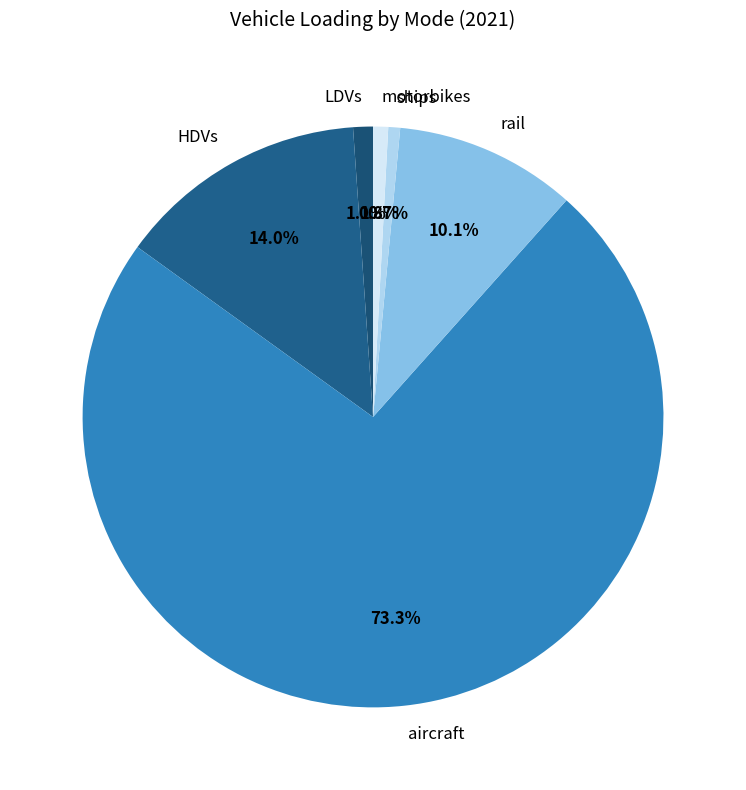

What portion of the pie excludes ships?

99.3%